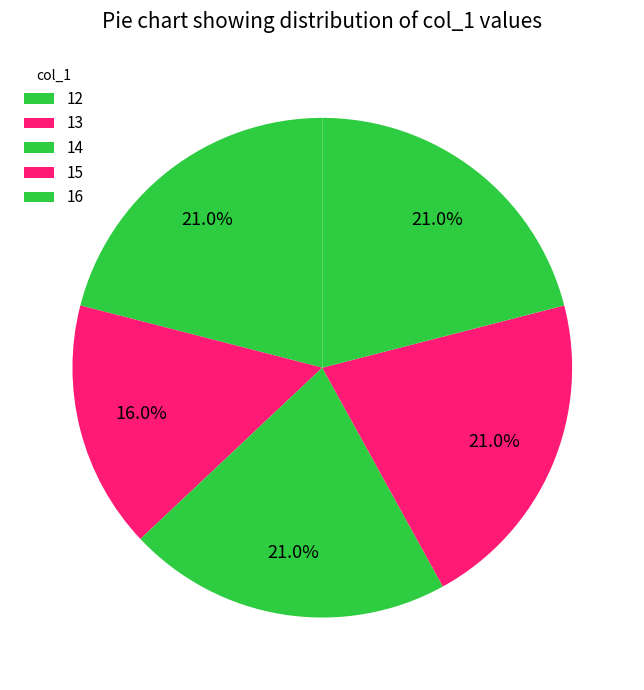

To the nearest percent, what portion does 14 represent?

21%